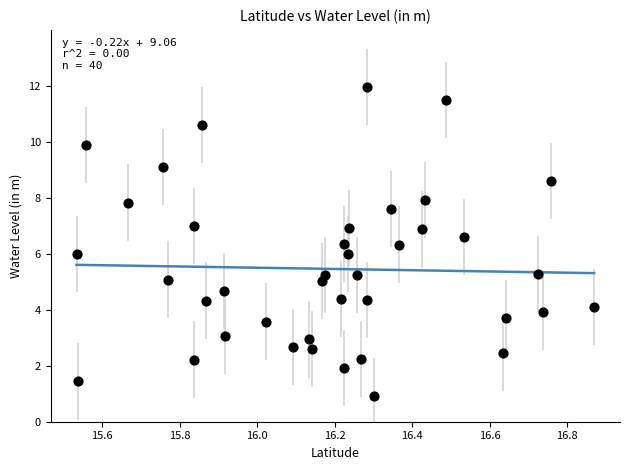

What is the range of X values (max minus min)?

1.3